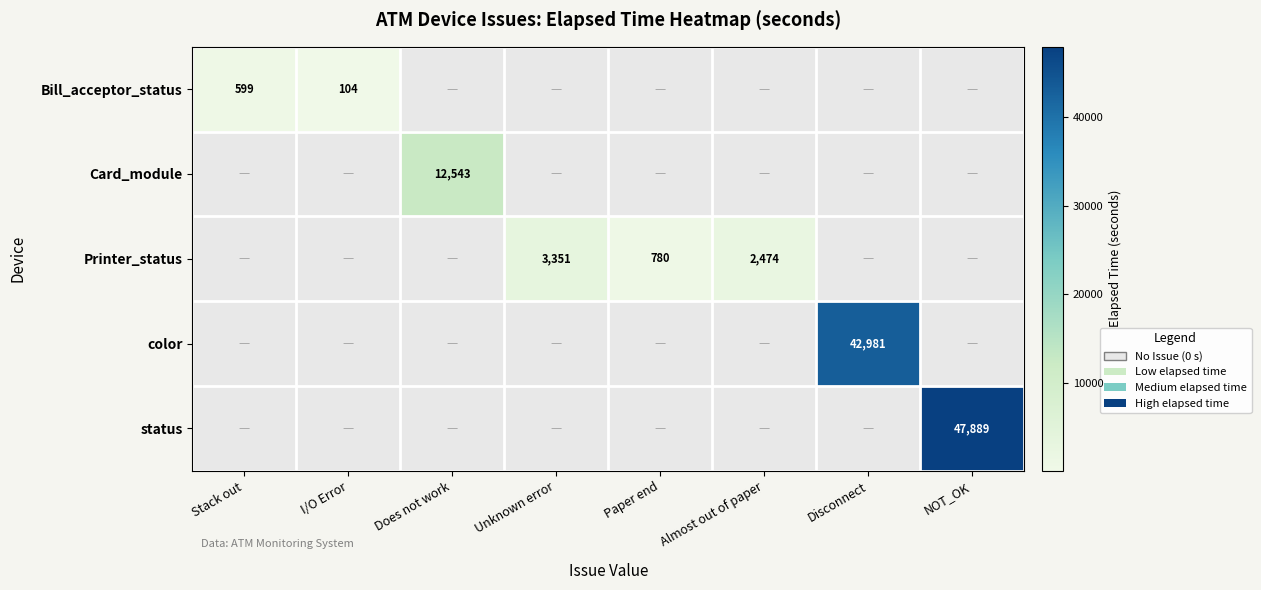

Is it true that Bill_acceptor_status equals 178 at I/O Error?

False